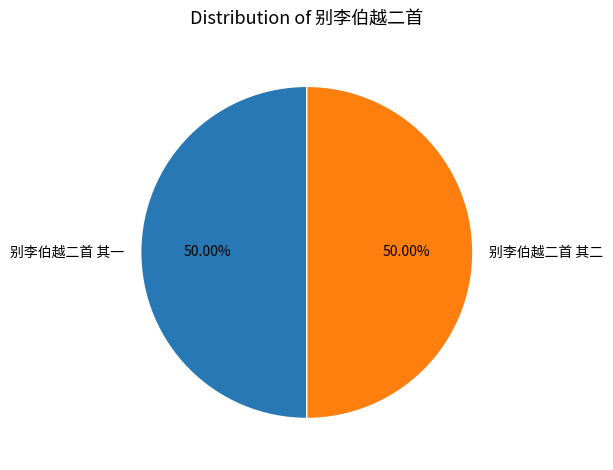

How much of the chart is everything except 别李伯越二首 其一?

50.0%